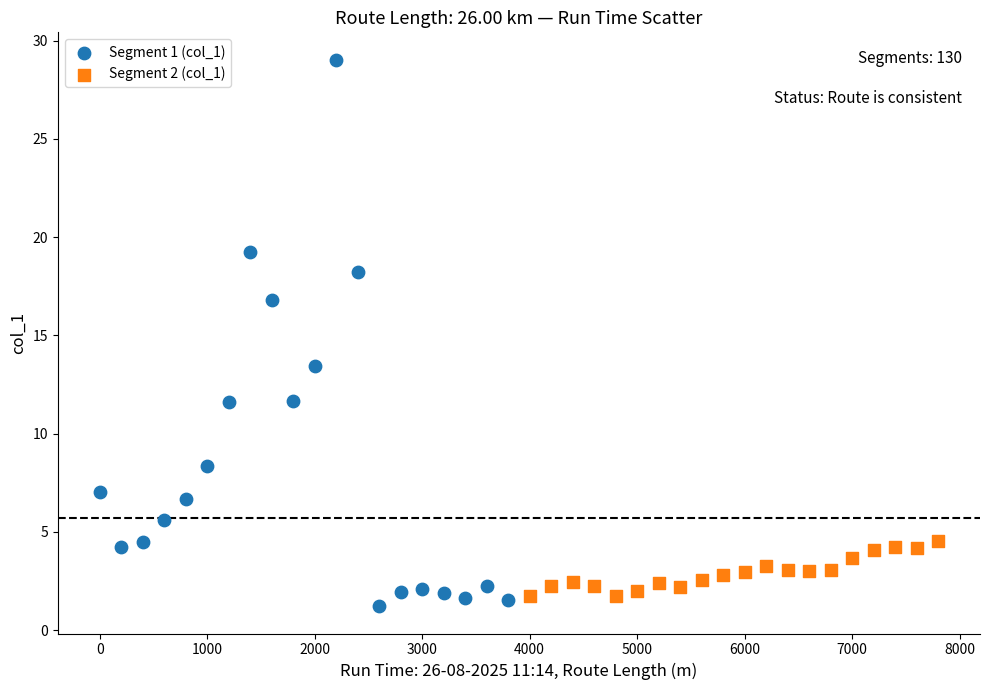

What are all the series names shown in the legend?

Segment 1 (col_1), Segment 2 (col_1)